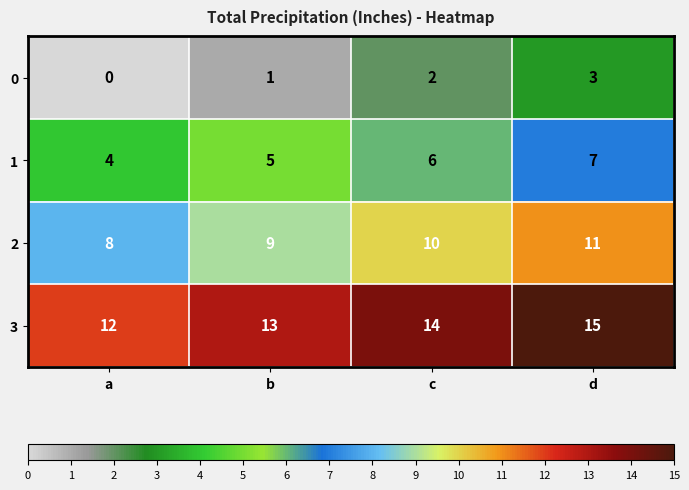

Reading right to left, transcribe all the data shown in this chart.

0: d=3	c=2	b=1	a=0
1: d=7	c=6	b=5	a=4
2: d=11	c=10	b=9	a=8
3: d=15	c=14	b=13	a=12